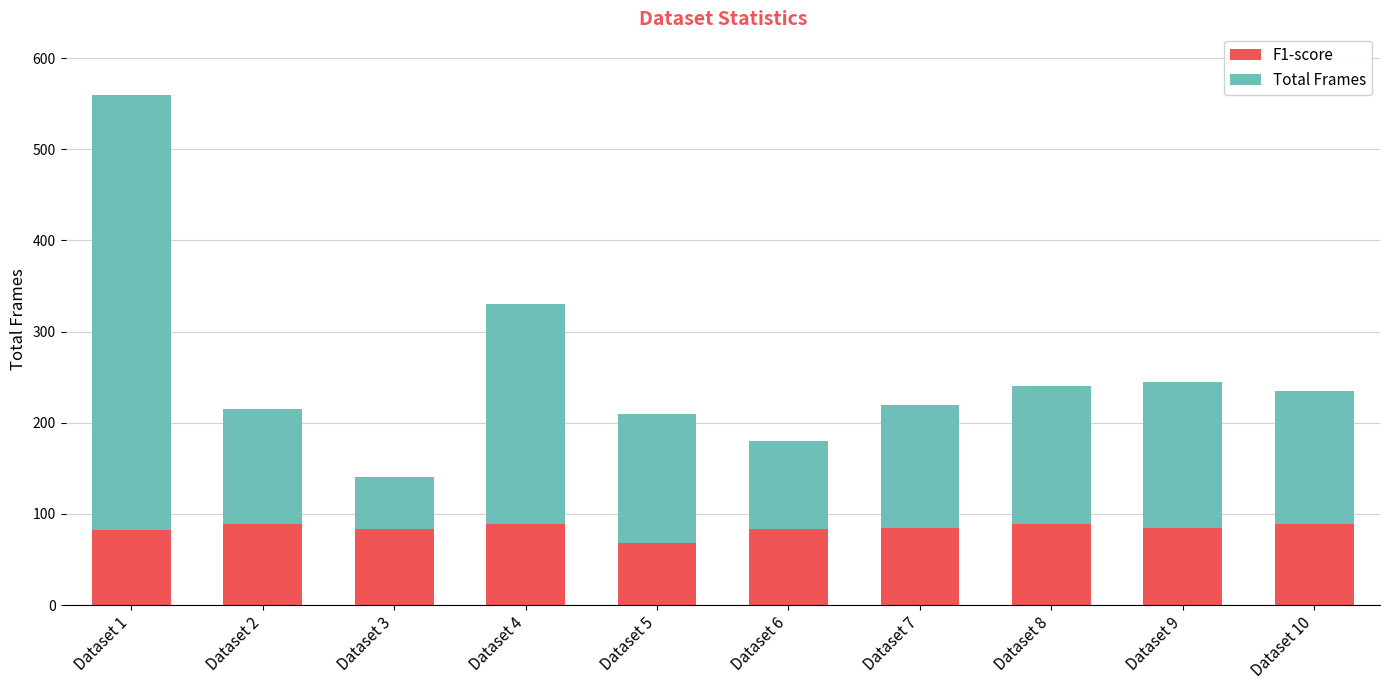

Read the F1-score value at Dataset 7.

85.0